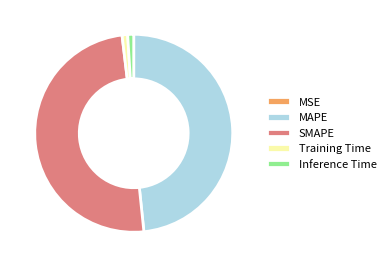

Which has a higher value, MAPE or Inference Time?

MAPE